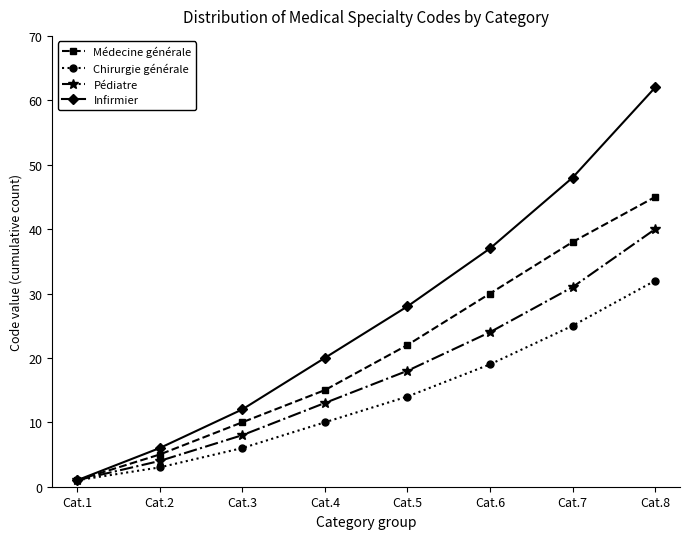

At which category does the chart reach its peak across all series?

Cat.8